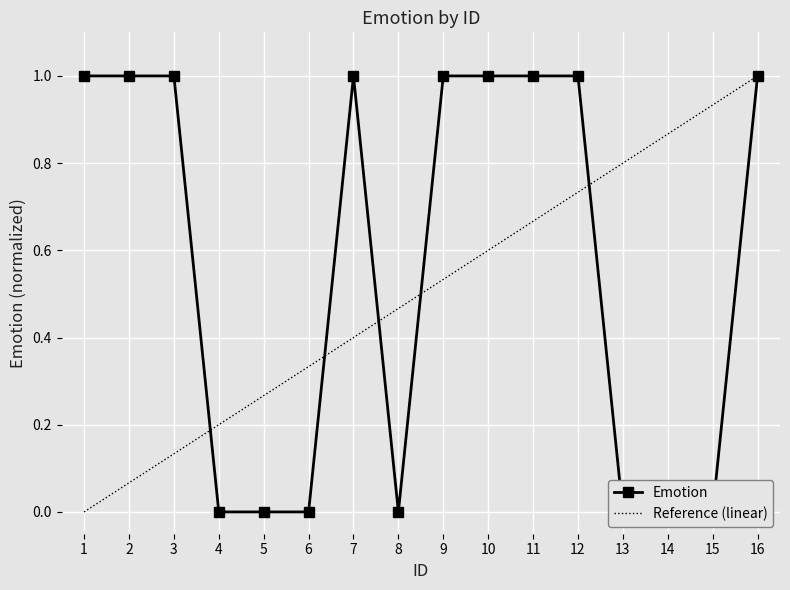

What is the maximum value shown in the chart?

1